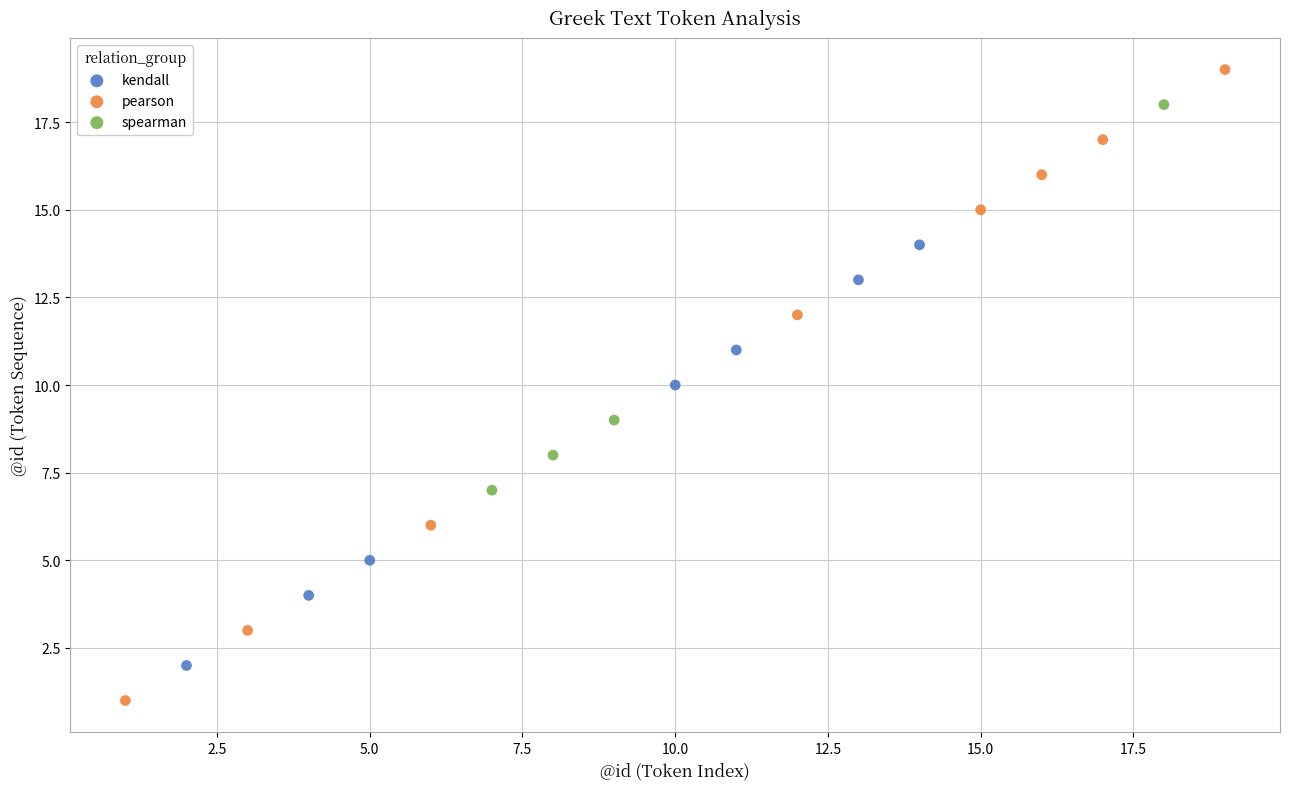

Which series has the largest Y range (max minus min)?

pearson